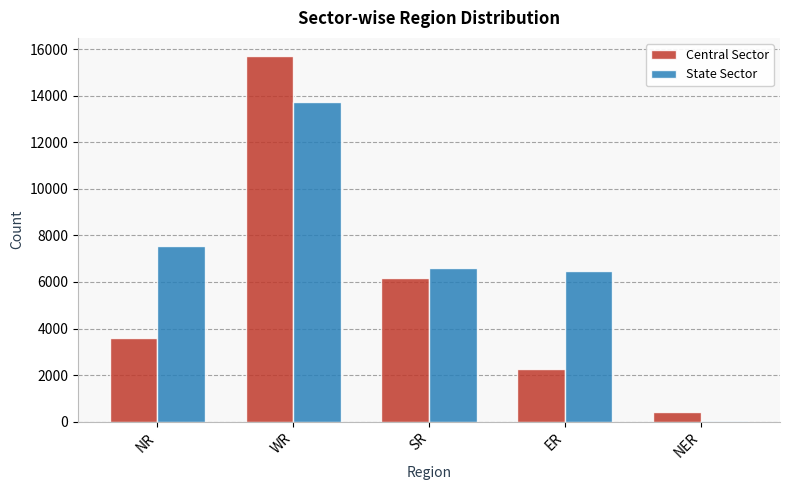

Reading left to right, list all the values displayed in this chart.

Central Sector: NR=3587	WR=15697	SR=6152	ER=2260	NER=415
State Sector: NR=7525	WR=13723	SR=6610	ER=6475	NER=50